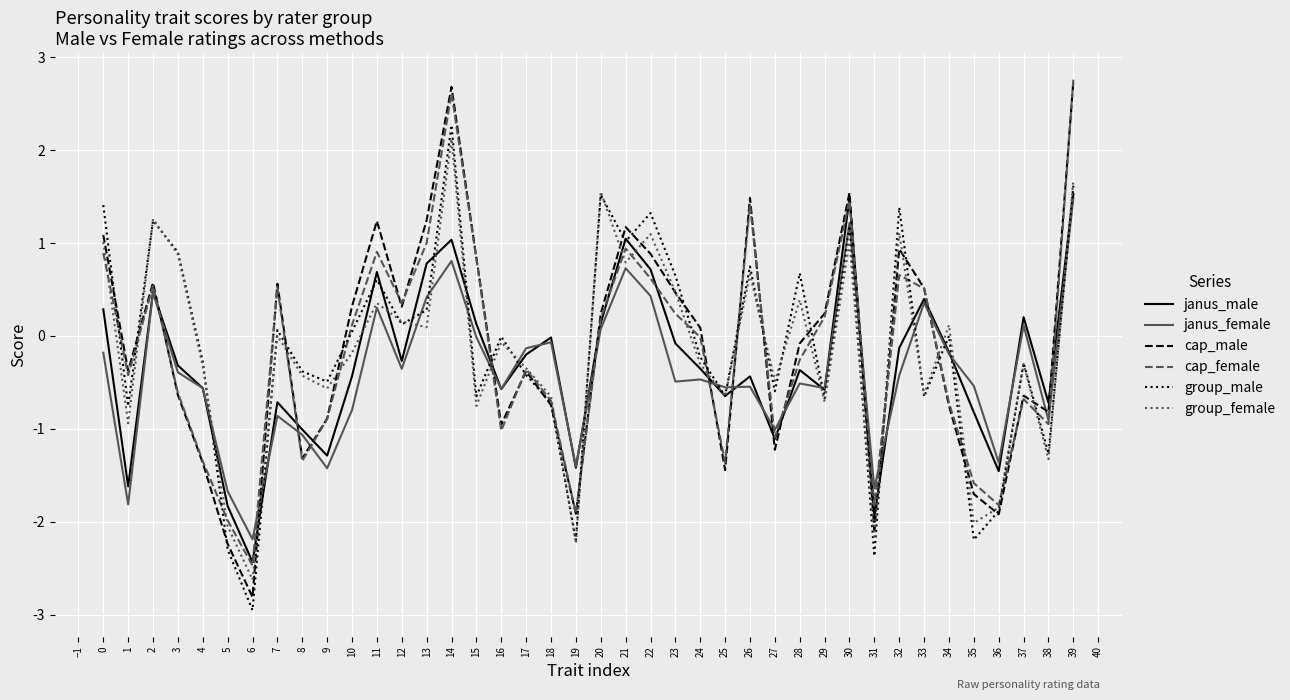

What is the greatest value displayed?

2.8